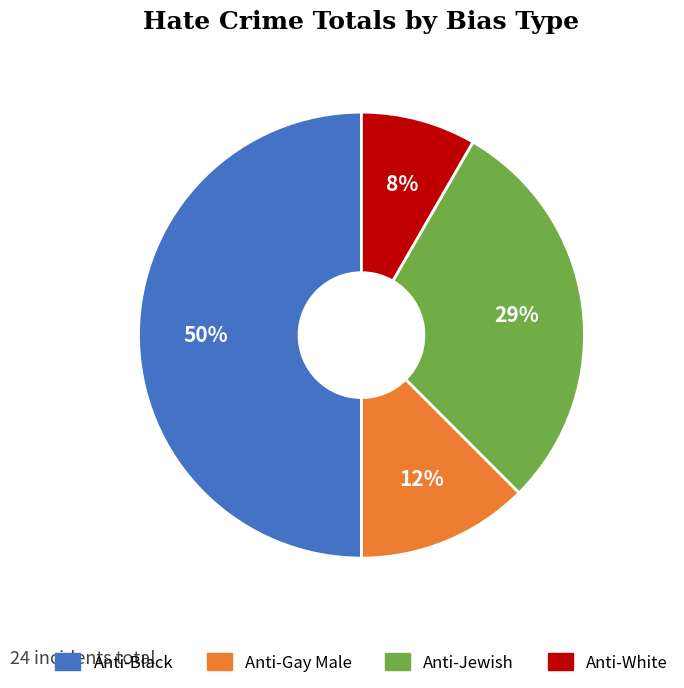

Between Anti-White and Anti-Jewish, which is larger?

Anti-Jewish